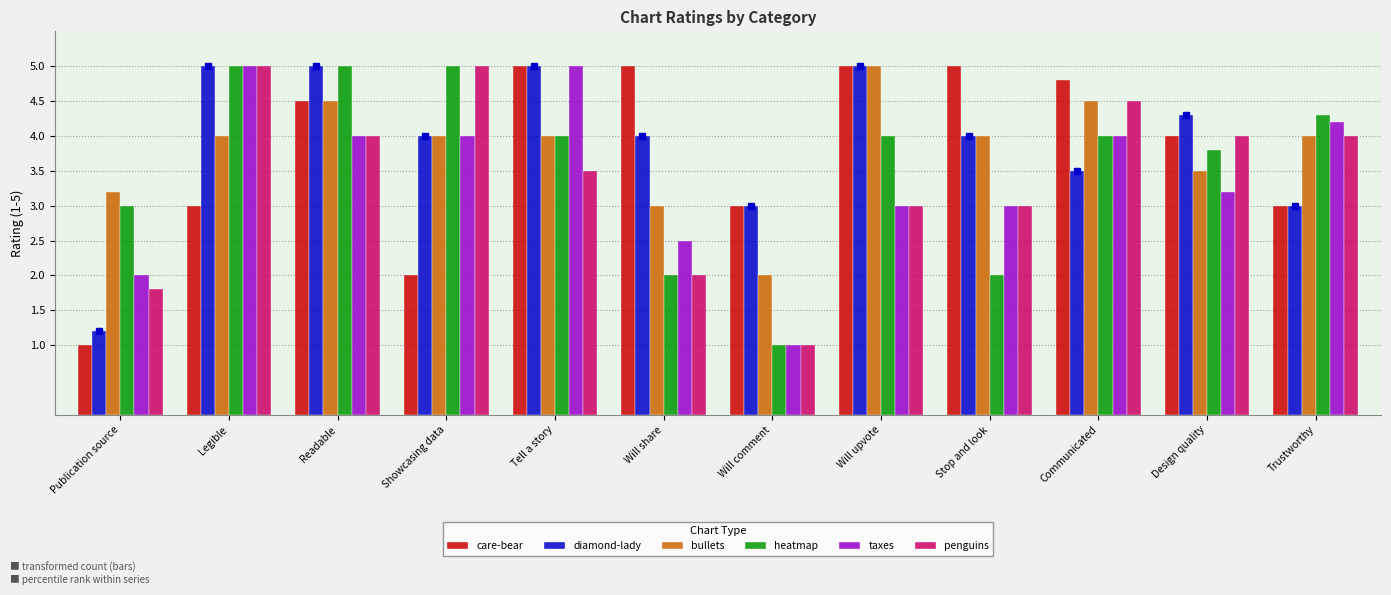

What is the difference between the highest and lowest values at Publication source?

2.2